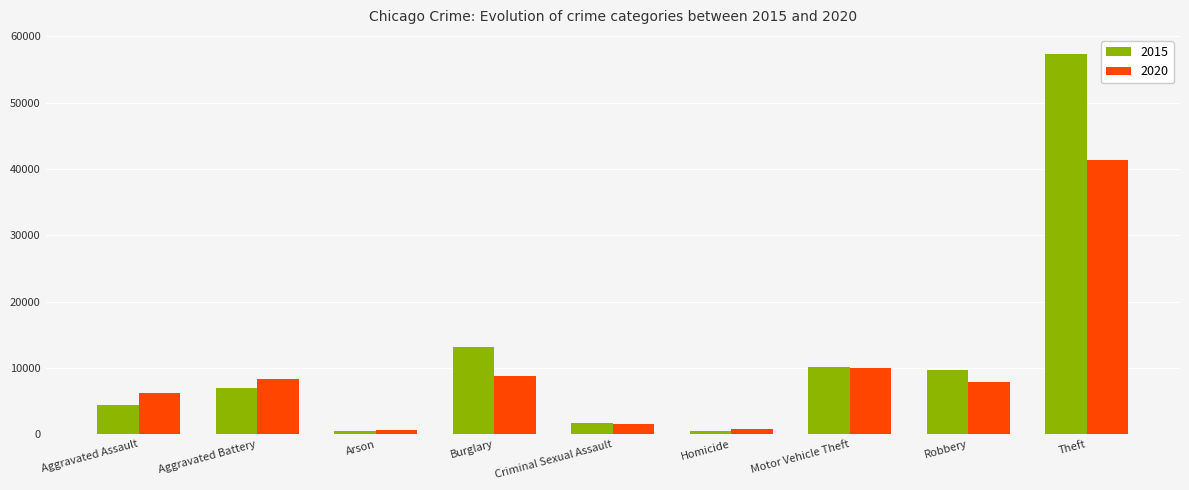

Does the chart contain stacked bars?

No